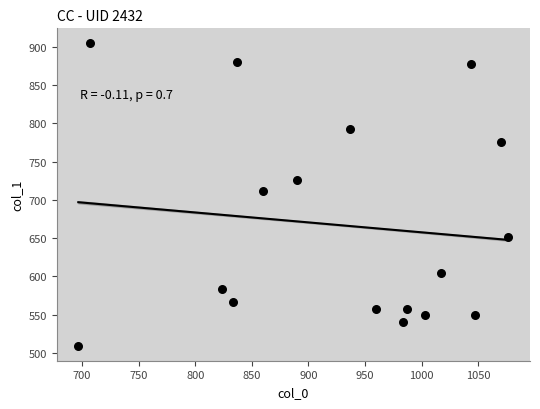

What Y value in the scatter plot is closest to 707?

712.1